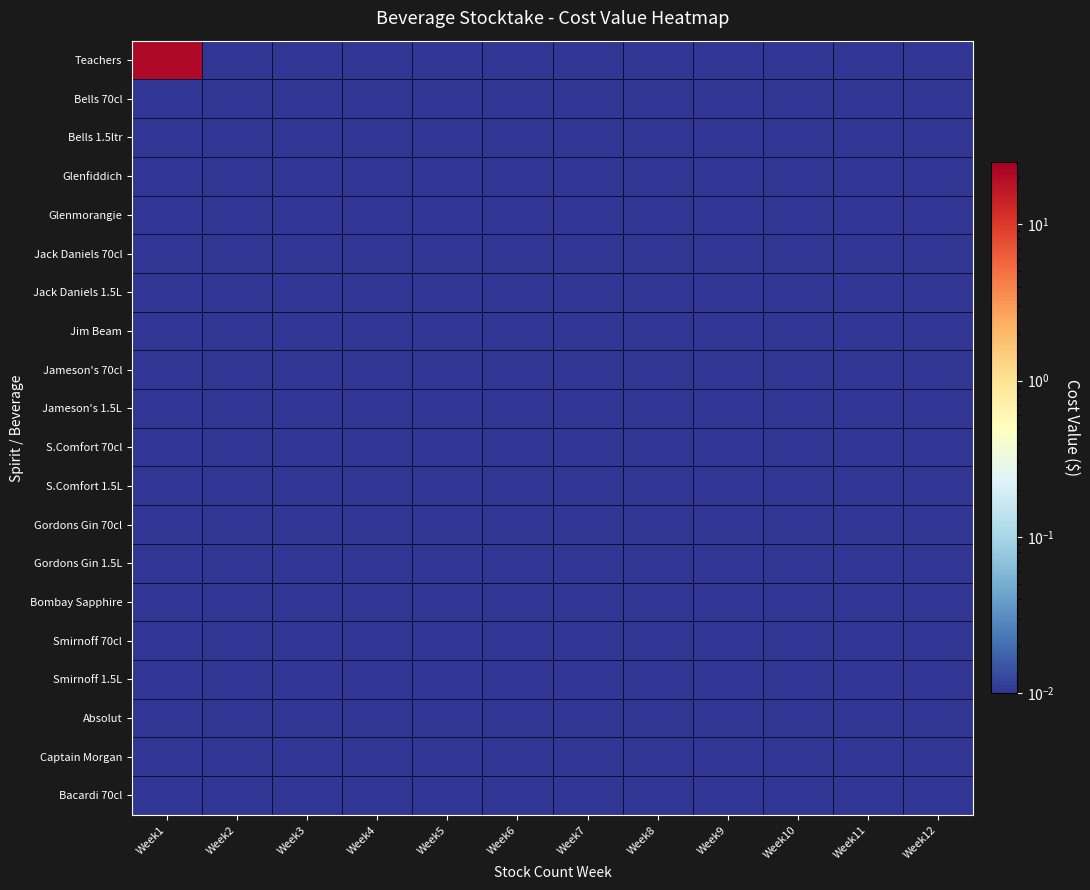

Reading left to right, extract all data points from this chart.

Teachers: Week1=21.4	Week2=0.0	Week3=0.0	Week4=0.0	Week5=0.0	Week6=0.0	Week7=0.0	Week8=0.0	Week9=0.0	Week10=0.0	Week11=0.0	Week12=0.0
Bells 70cl: Week1=0.0	Week2=0.0	Week3=0.0	Week4=0.0	Week5=0.0	Week6=0.0	Week7=0.0	Week8=0.0	Week9=0.0	Week10=0.0	Week11=0.0	Week12=0.0
Bells 1.5ltr: Week1=0.0	Week2=0.0	Week3=0.0	Week4=0.0	Week5=0.0	Week6=0.0	Week7=0.0	Week8=0.0	Week9=0.0	Week10=0.0	Week11=0.0	Week12=0.0
Glenfiddich: Week1=0.0	Week2=0.0	Week3=0.0	Week4=0.0	Week5=0.0	Week6=0.0	Week7=0.0	Week8=0.0	Week9=0.0	Week10=0.0	Week11=0.0	Week12=0.0
Glenmorangie: Week1=0.0	Week2=0.0	Week3=0.0	Week4=0.0	Week5=0.0	Week6=0.0	Week7=0.0	Week8=0.0	Week9=0.0	Week10=0.0	Week11=0.0	Week12=0.0
Jack Daniels 70cl: Week1=0.0	Week2=0.0	Week3=0.0	Week4=0.0	Week5=0.0	Week6=0.0	Week7=0.0	Week8=0.0	Week9=0.0	Week10=0.0	Week11=0.0	Week12=0.0
Jack Daniels 1.5L: Week1=0.0	Week2=0.0	Week3=0.0	Week4=0.0	Week5=0.0	Week6=0.0	Week7=0.0	Week8=0.0	Week9=0.0	Week10=0.0	Week11=0.0	Week12=0.0
Jim Beam: Week1=0.0	Week2=0.0	Week3=0.0	Week4=0.0	Week5=0.0	Week6=0.0	Week7=0.0	Week8=0.0	Week9=0.0	Week10=0.0	Week11=0.0	Week12=0.0
Jameson's 70cl: Week1=0.0	Week2=0.0	Week3=0.0	Week4=0.0	Week5=0.0	Week6=0.0	Week7=0.0	Week8=0.0	Week9=0.0	Week10=0.0	Week11=0.0	Week12=0.0
Jameson's 1.5L: Week1=0.0	Week2=0.0	Week3=0.0	Week4=0.0	Week5=0.0	Week6=0.0	Week7=0.0	Week8=0.0	Week9=0.0	Week10=0.0	Week11=0.0	Week12=0.0
S.Comfort 70cl: Week1=0.0	Week2=0.0	Week3=0.0	Week4=0.0	Week5=0.0	Week6=0.0	Week7=0.0	Week8=0.0	Week9=0.0	Week10=0.0	Week11=0.0	Week12=0.0
S.Comfort 1.5L: Week1=0.0	Week2=0.0	Week3=0.0	Week4=0.0	Week5=0.0	Week6=0.0	Week7=0.0	Week8=0.0	Week9=0.0	Week10=0.0	Week11=0.0	Week12=0.0
Gordons Gin 70cl: Week1=0.0	Week2=0.0	Week3=0.0	Week4=0.0	Week5=0.0	Week6=0.0	Week7=0.0	Week8=0.0	Week9=0.0	Week10=0.0	Week11=0.0	Week12=0.0
Gordons Gin 1.5L: Week1=0.0	Week2=0.0	Week3=0.0	Week4=0.0	Week5=0.0	Week6=0.0	Week7=0.0	Week8=0.0	Week9=0.0	Week10=0.0	Week11=0.0	Week12=0.0
Bombay Sapphire: Week1=0.0	Week2=0.0	Week3=0.0	Week4=0.0	Week5=0.0	Week6=0.0	Week7=0.0	Week8=0.0	Week9=0.0	Week10=0.0	Week11=0.0	Week12=0.0
Smirnoff 70cl: Week1=0.0	Week2=0.0	Week3=0.0	Week4=0.0	Week5=0.0	Week6=0.0	Week7=0.0	Week8=0.0	Week9=0.0	Week10=0.0	Week11=0.0	Week12=0.0
Smirnoff 1.5L: Week1=0.0	Week2=0.0	Week3=0.0	Week4=0.0	Week5=0.0	Week6=0.0	Week7=0.0	Week8=0.0	Week9=0.0	Week10=0.0	Week11=0.0	Week12=0.0
Absolut: Week1=0.0	Week2=0.0	Week3=0.0	Week4=0.0	Week5=0.0	Week6=0.0	Week7=0.0	Week8=0.0	Week9=0.0	Week10=0.0	Week11=0.0	Week12=0.0
Captain Morgan: Week1=0.0	Week2=0.0	Week3=0.0	Week4=0.0	Week5=0.0	Week6=0.0	Week7=0.0	Week8=0.0	Week9=0.0	Week10=0.0	Week11=0.0	Week12=0.0
Bacardi 70cl: Week1=0.0	Week2=0.0	Week3=0.0	Week4=0.0	Week5=0.0	Week6=0.0	Week7=0.0	Week8=0.0	Week9=0.0	Week10=0.0	Week11=0.0	Week12=0.0